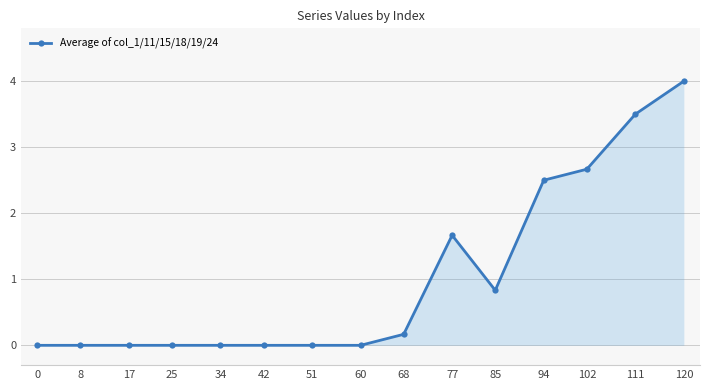

How many series are shown in this chart?

1